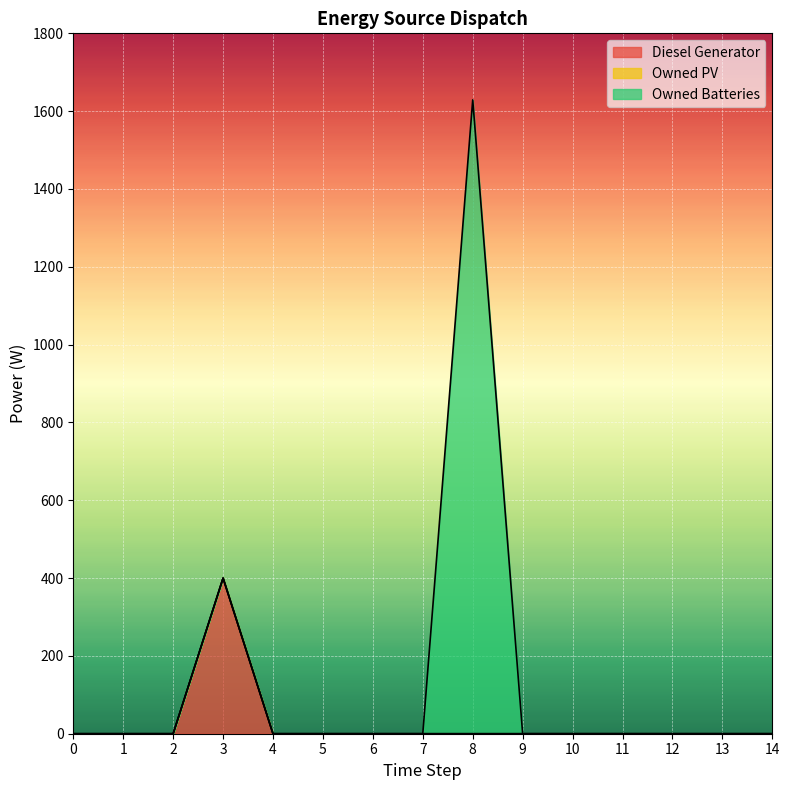

True or false: Owned PV and Owned Batteries intersect in this chart.

False